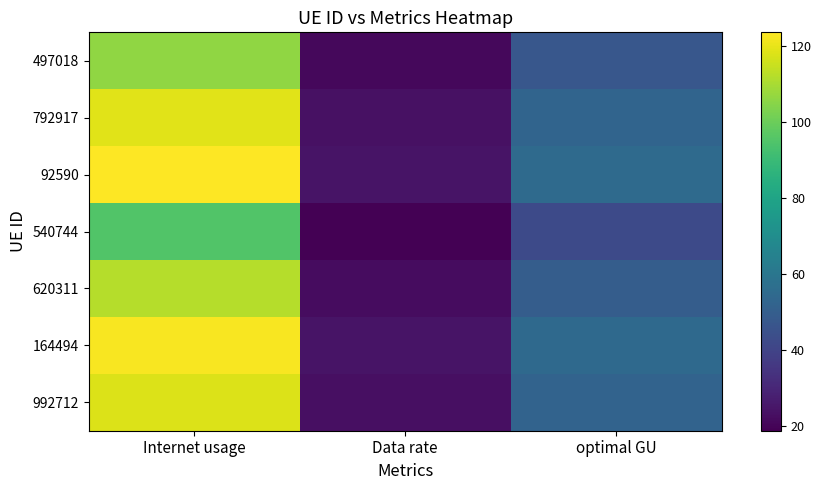

At how many categories does at least one series exceed 114?

1